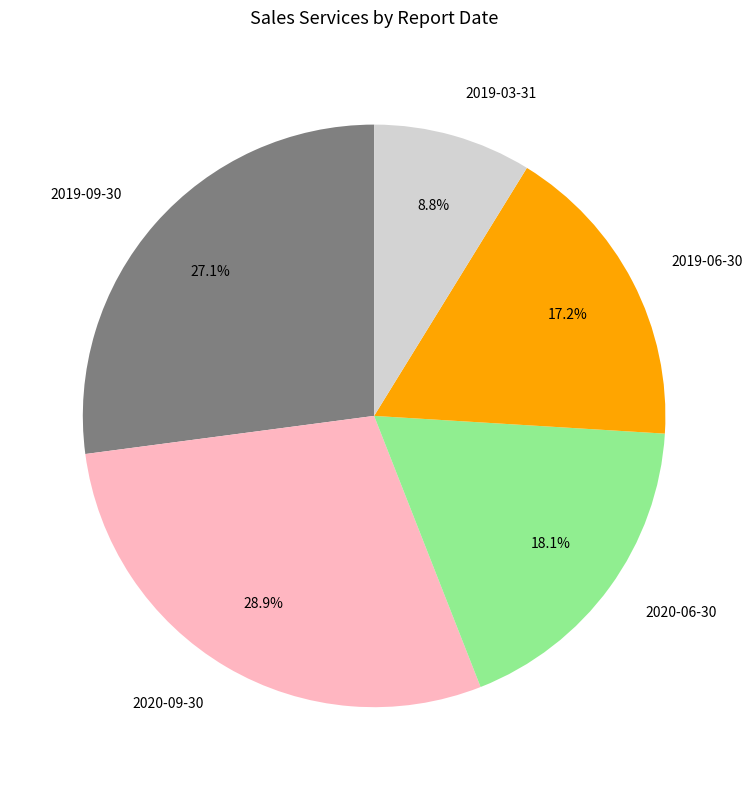

True or false: 2019-06-30 accounts for 17% of the total.

True